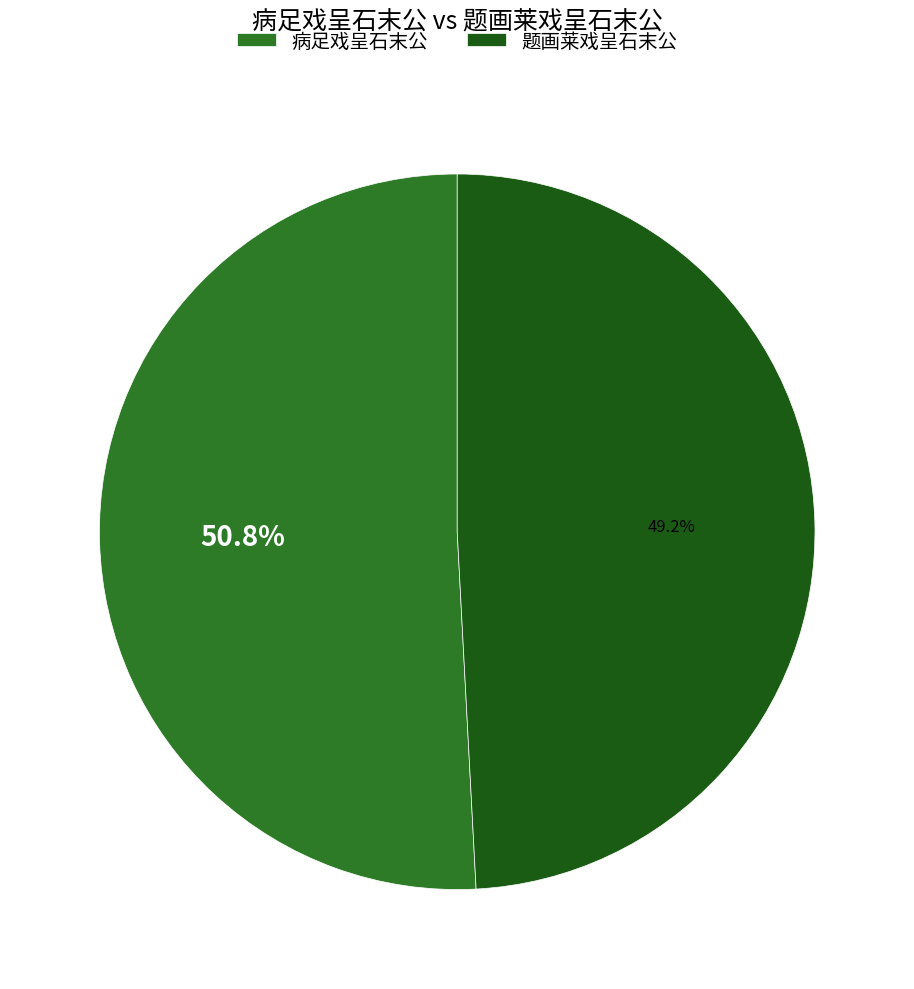

Combined, what portion of the pie is 病足戏呈石末公 and 题画莱戏呈石末公?

100.0%